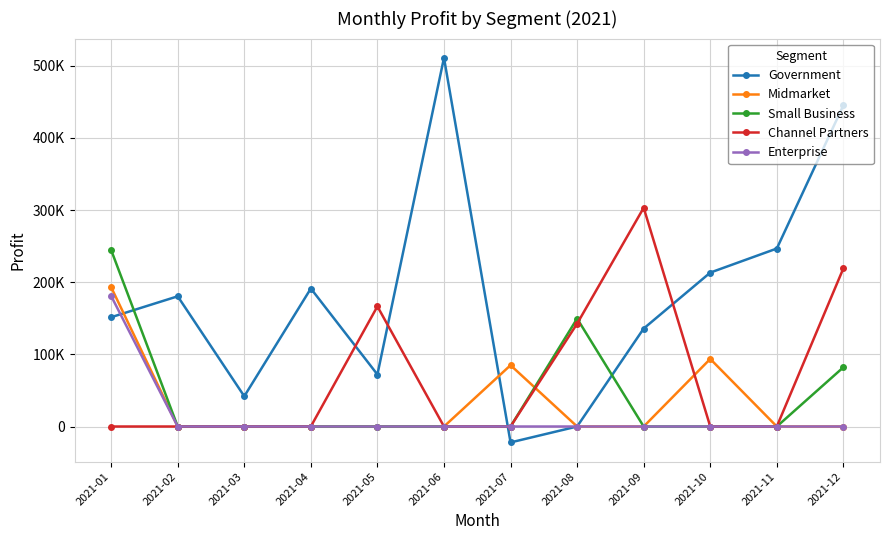

Rank the series by their maximum value, from highest to lowest.

Government, Channel Partners, Small Business, Midmarket, Enterprise